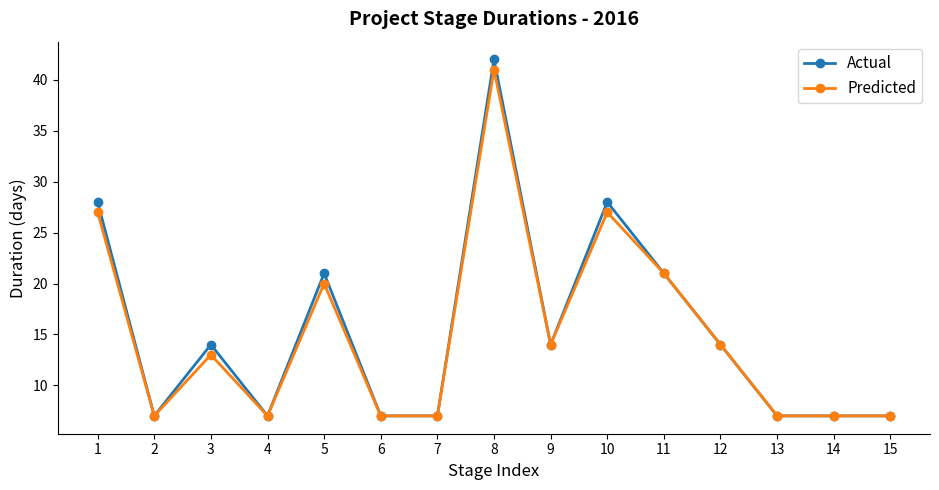

At which category is the sum across all series the highest?

8